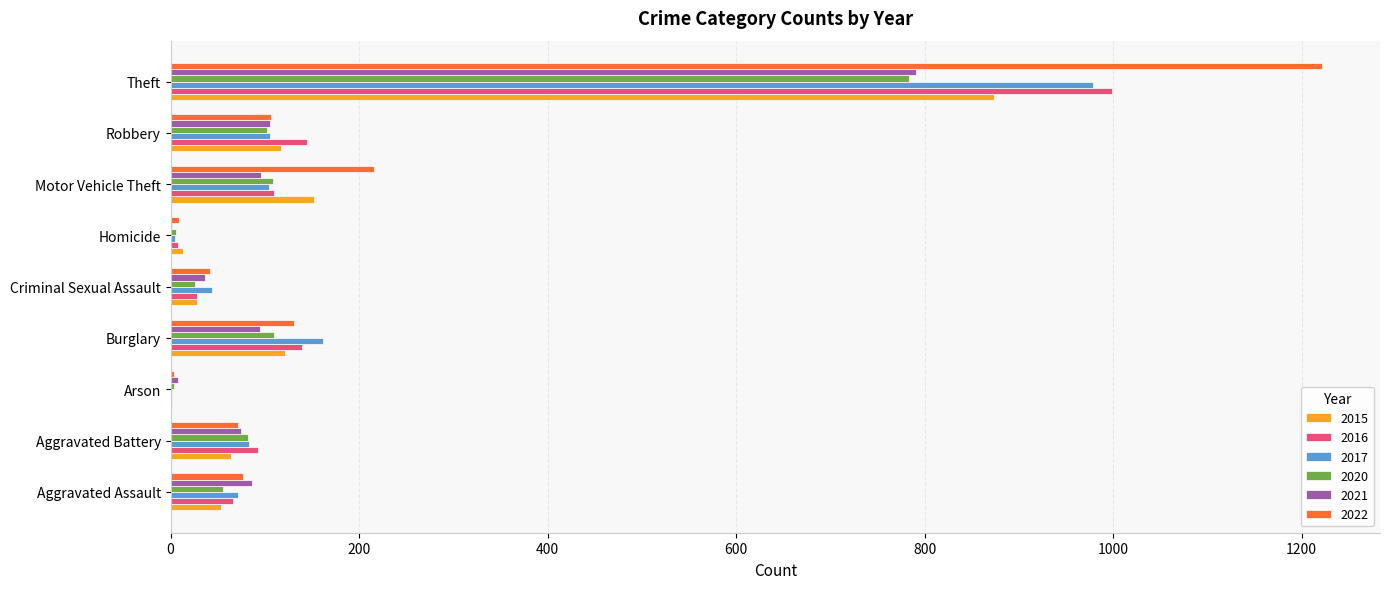

The 2017 series shows 72 at Aggravated Assault. True or false?

True